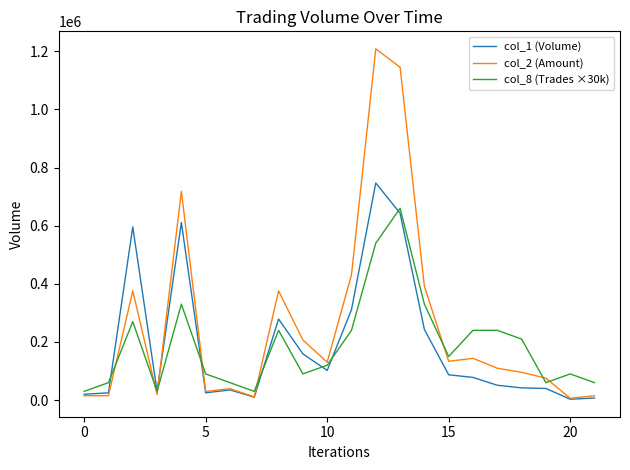

Which series has the largest range (max minus min)?

col_2 (Amount)